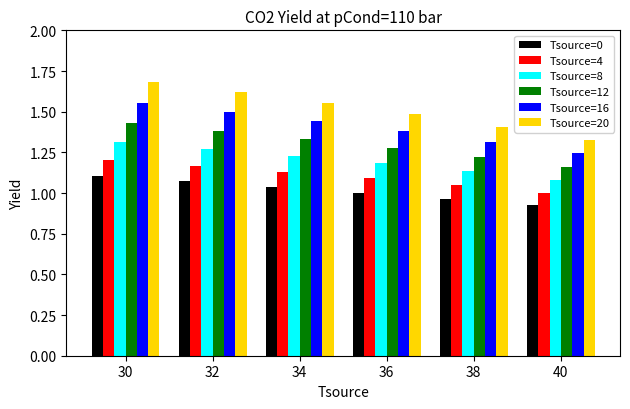

What is the spread (max minus min) of values at 34?

0.5